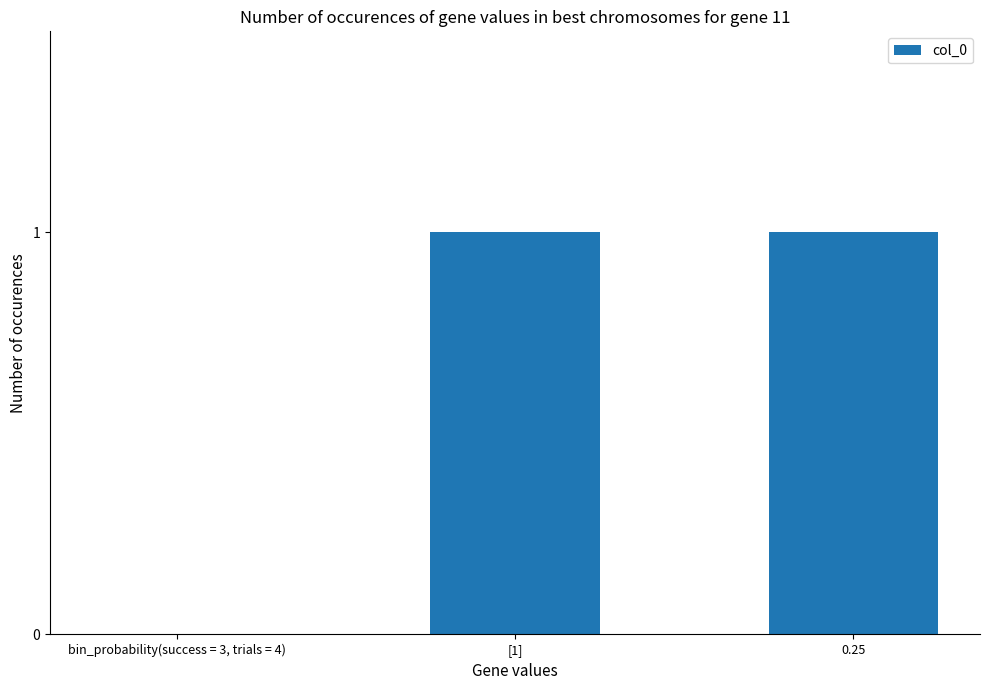

True or false: the data shows 1 at [1].

True